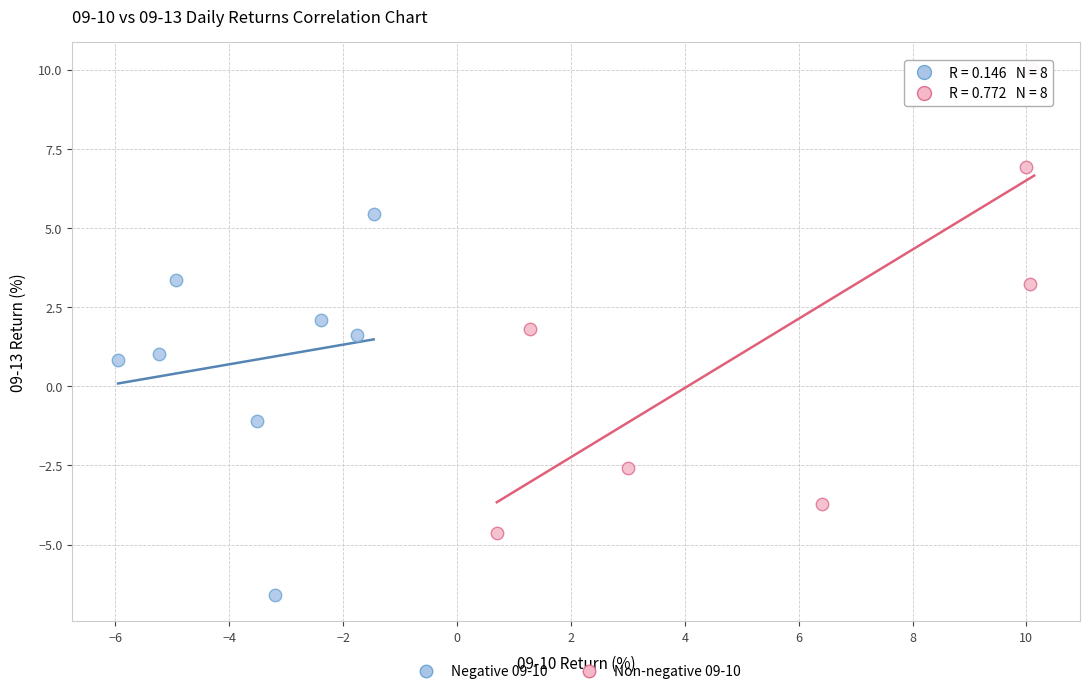

What are all the series names shown in the legend?

Negative 09-10, Non-negative 09-10